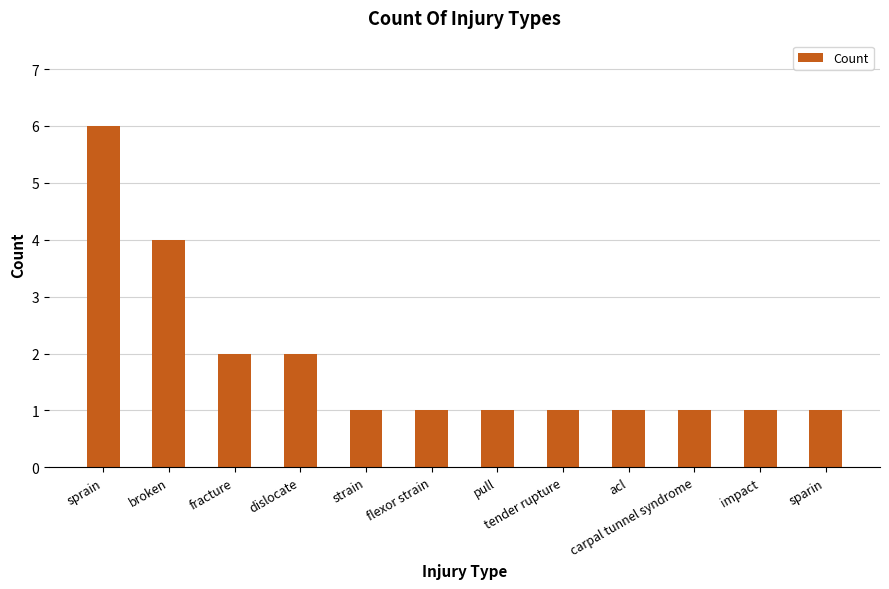

Approximately how many times larger is the value at sprain compared to pull?

6.0